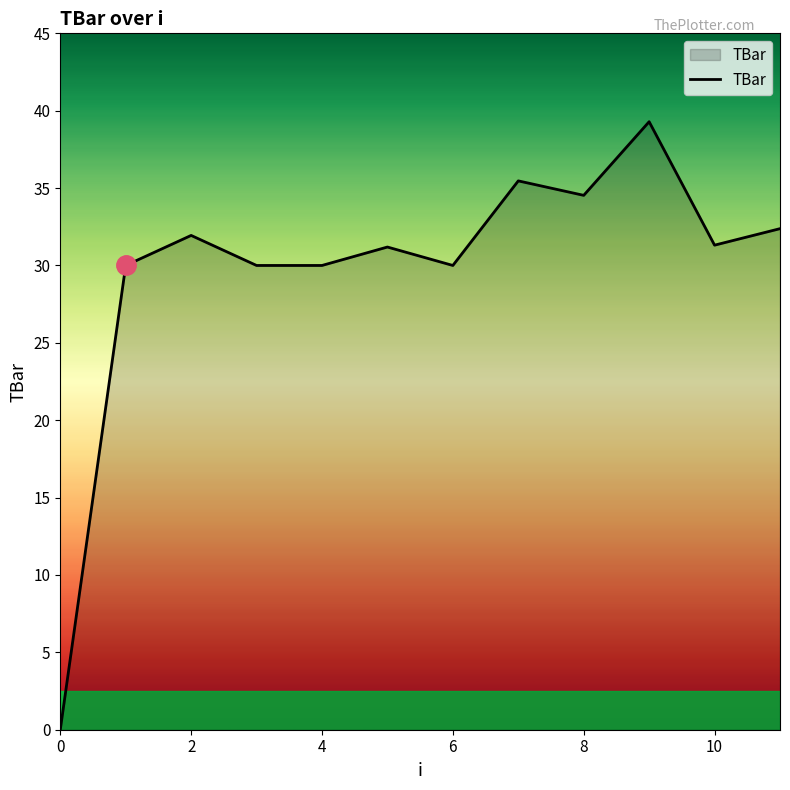

What is the maximum value shown in the chart?

39.3